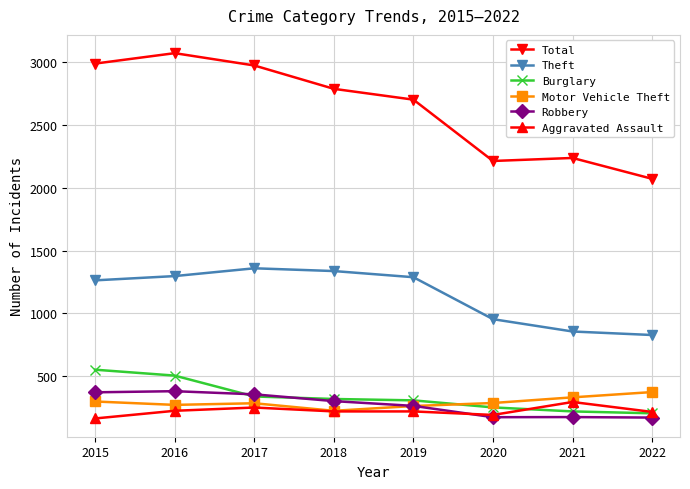

Which series has the widest spread of values?

Total